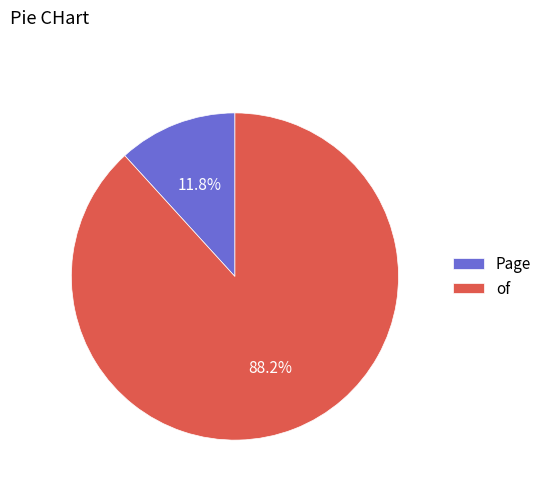

The of slice represents 88% of the pie. True or false?

True